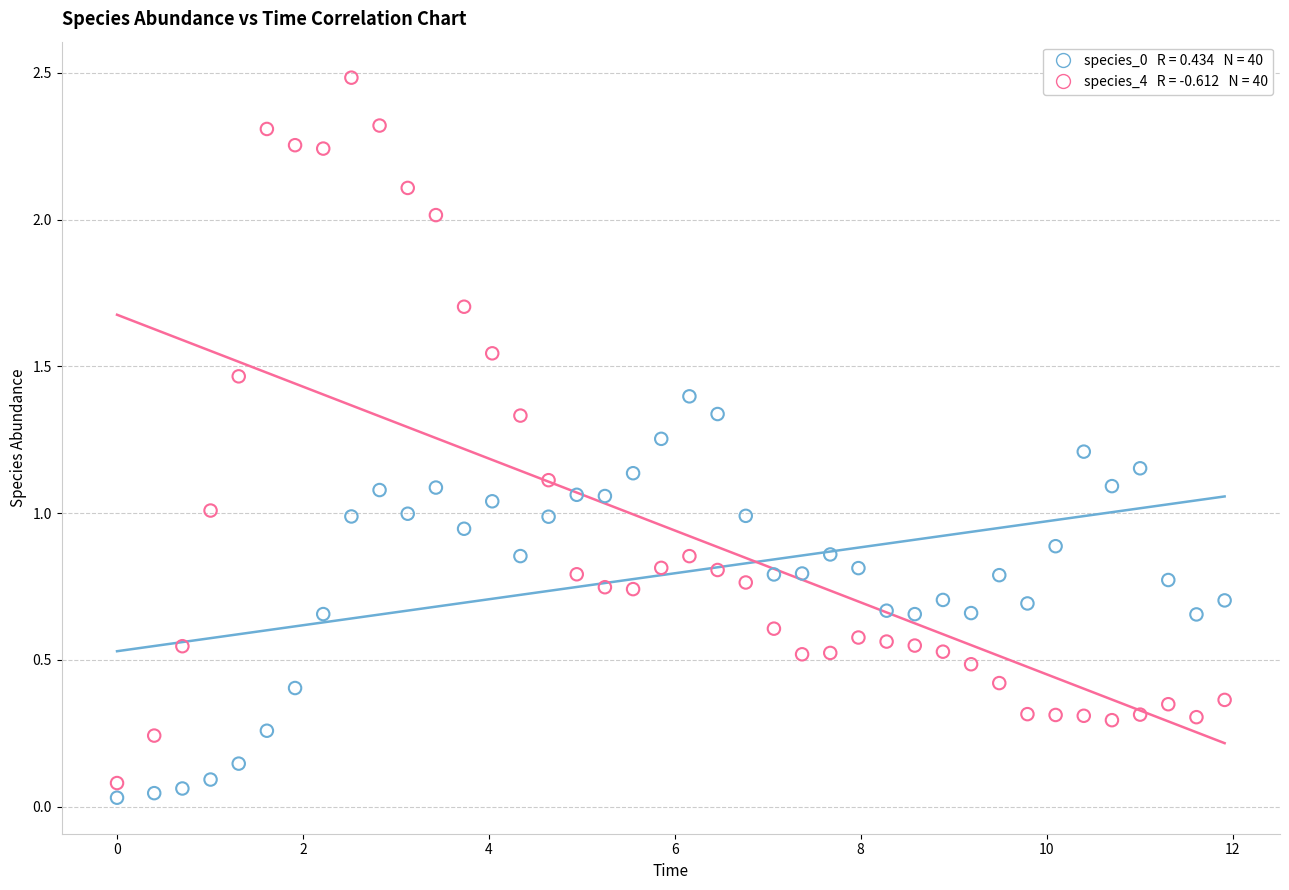

Across all data points, what is the range of X values (max minus min)?

11.9